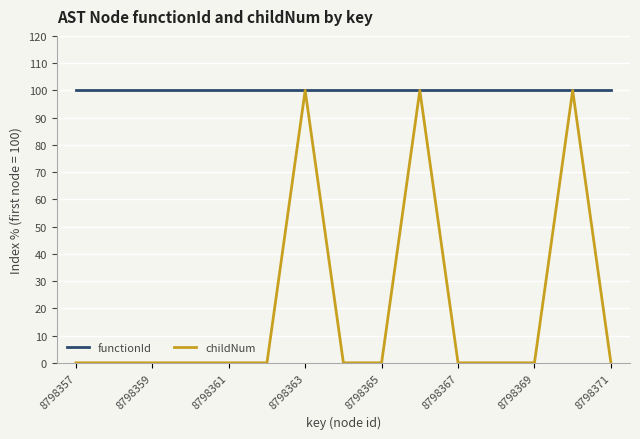

Does the chart have visible grid lines?

Yes